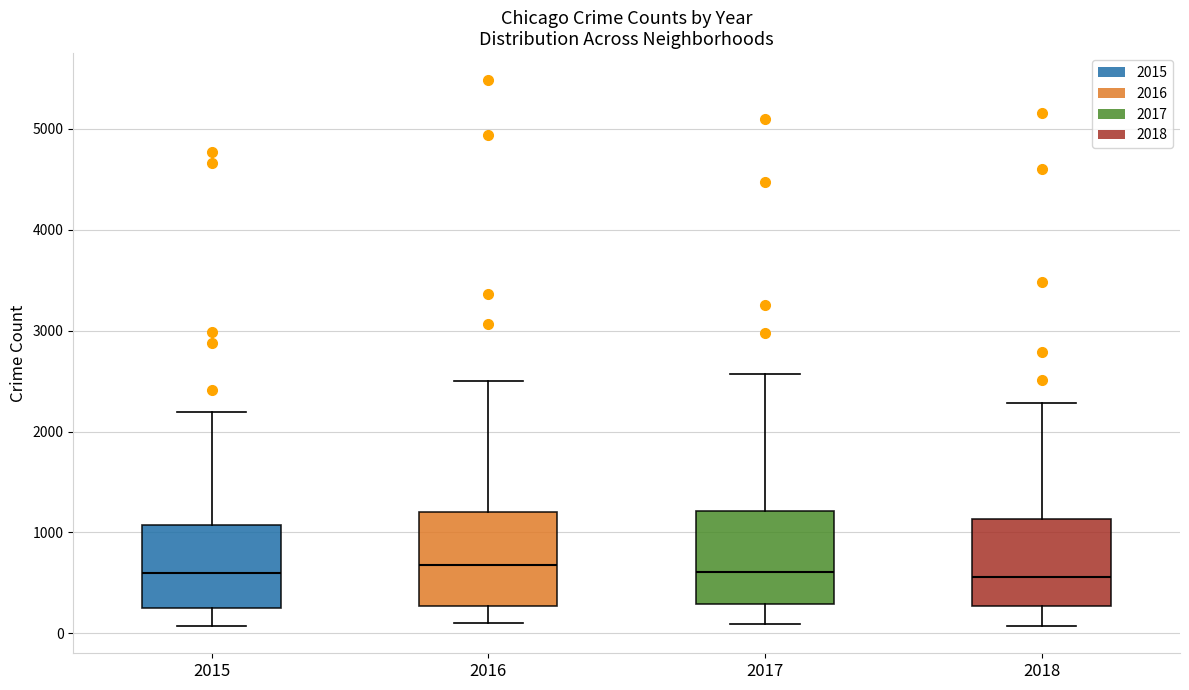

Where does the median line of the box at x = 2018 sit on the y-axis? The values are not printed on the chart, so give them approximately, as read against the axis.

600